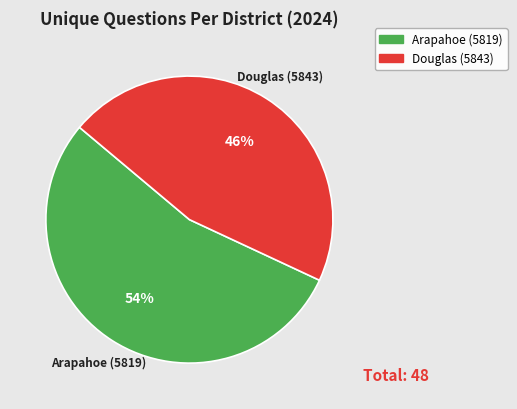

How many slices are in this pie chart?

2